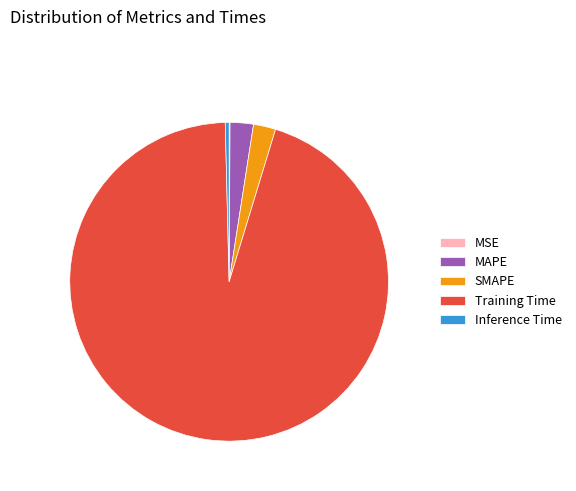

Is there any slice that represents more than half of the pie?

Yes